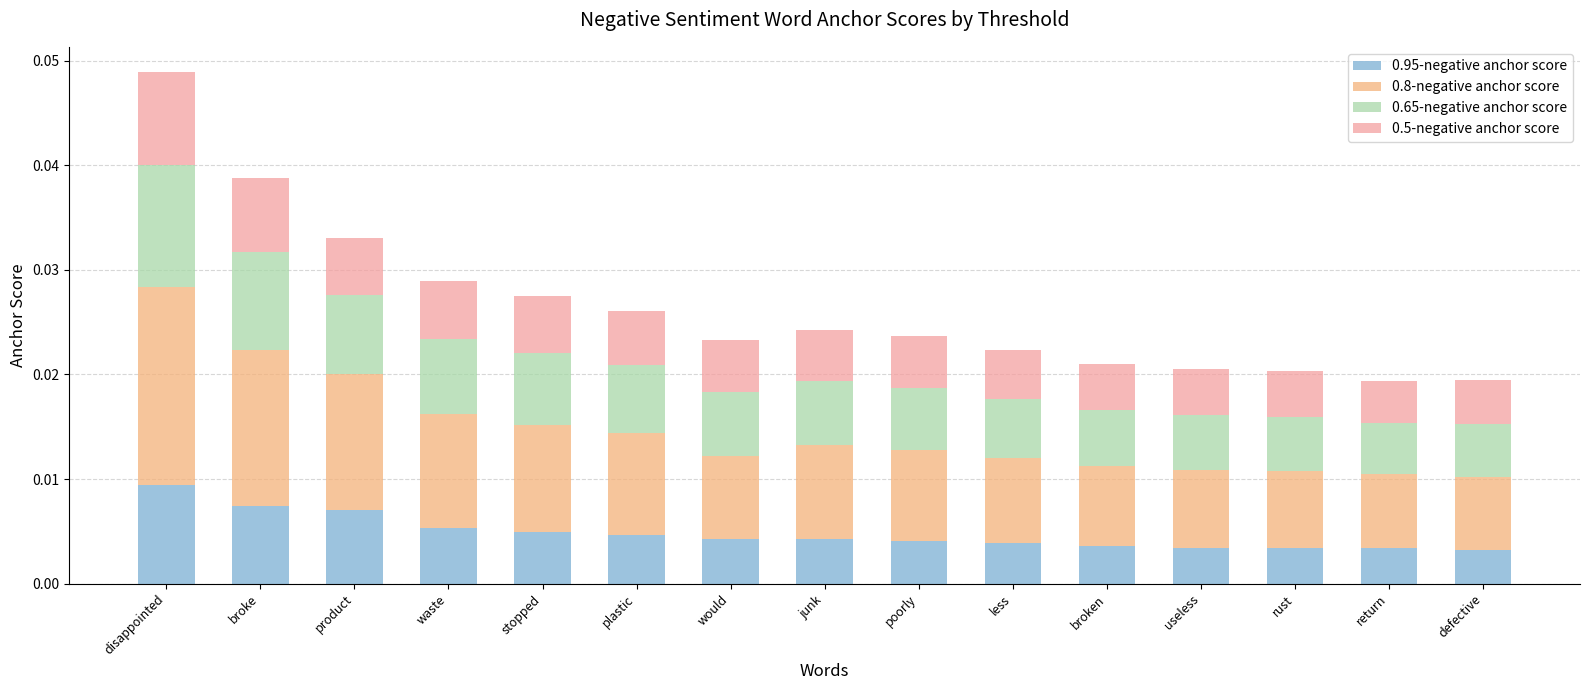

At which category is the sum across all series the highest?

disappointed